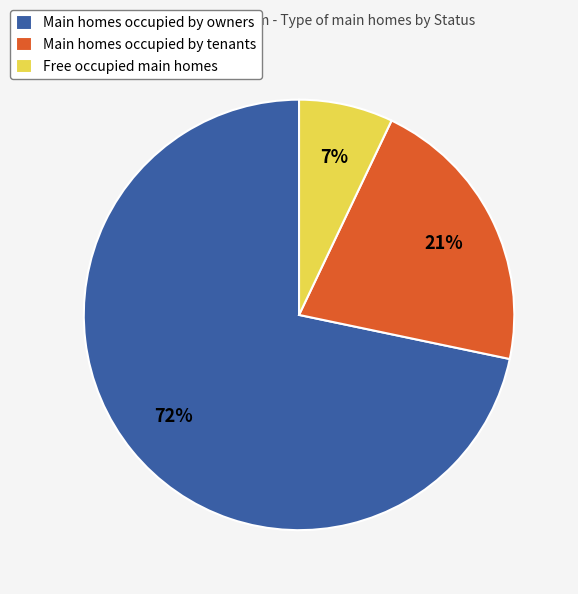

Which slice represents more than half of the pie?

Main homes occupied by owners